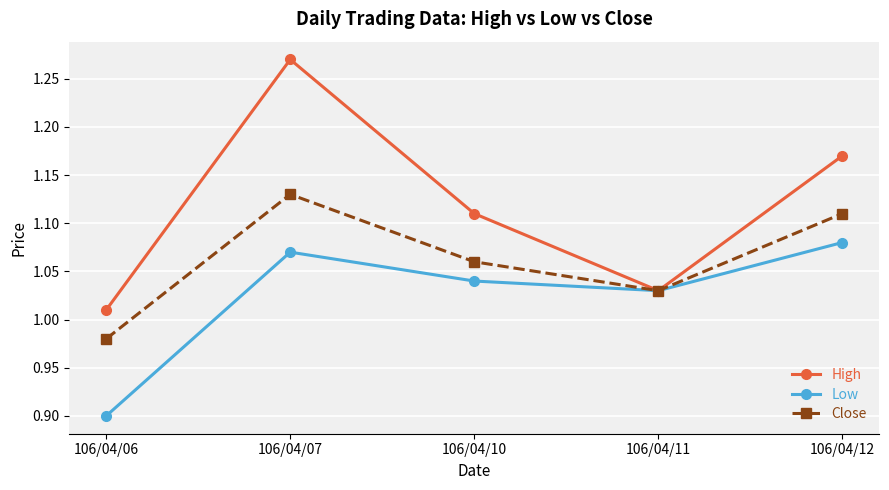

Which series changed the most between 106/04/06 and 106/04/07?

High